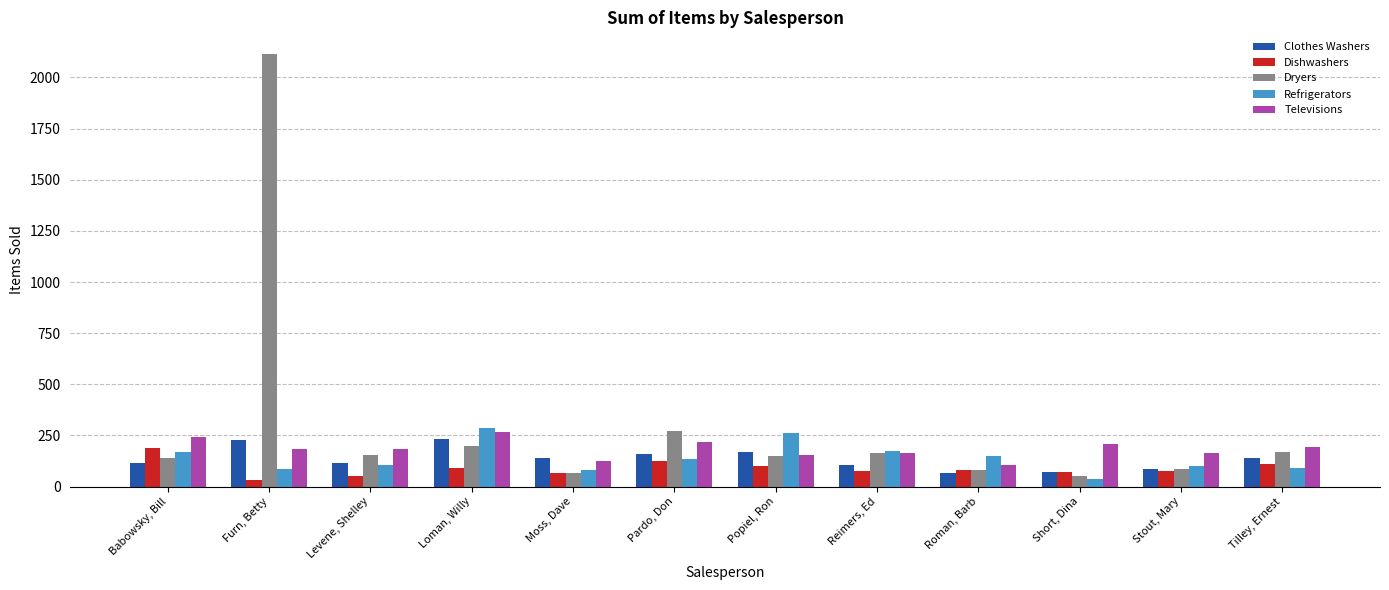

What value does the Televisions series have at Tilley, Ernest?

195